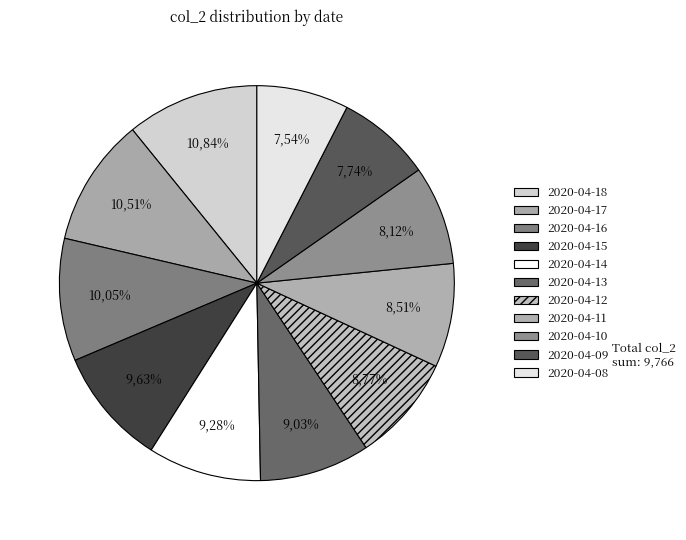

What percentage is NOT represented by 2020-04-09?

92.3%